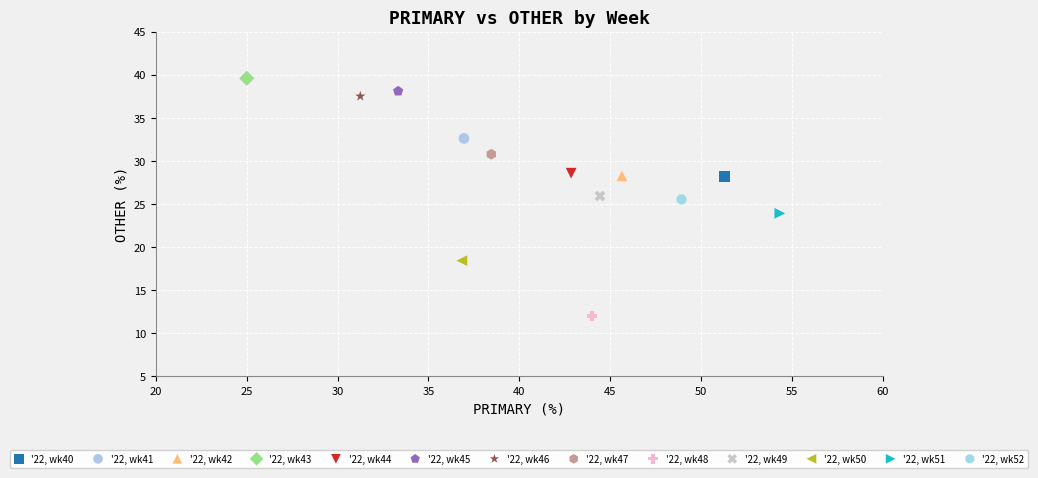

What are all the series names shown in the legend?

'22, wk40, '22, wk41, '22, wk42, '22, wk43, '22, wk44, '22, wk45, '22, wk46, '22, wk47, '22, wk48, '22, wk49, '22, wk50, '22, wk51, '22, wk52